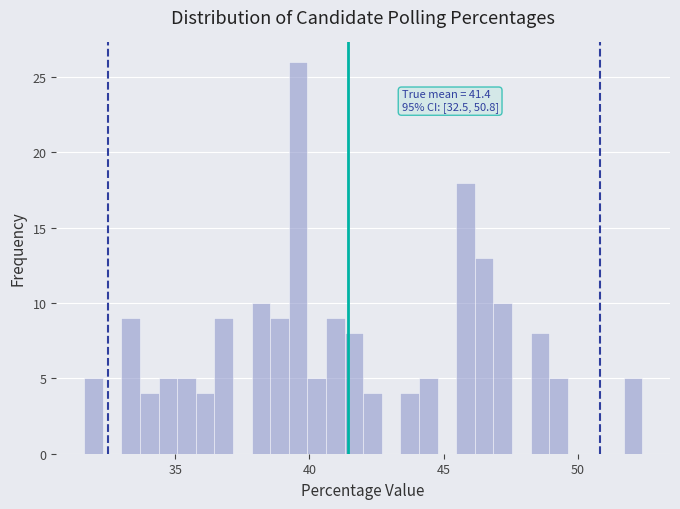

Around what value on the x-axis is the tallest bar? Give the approximate position of its centre, as read against the axis.

39.5